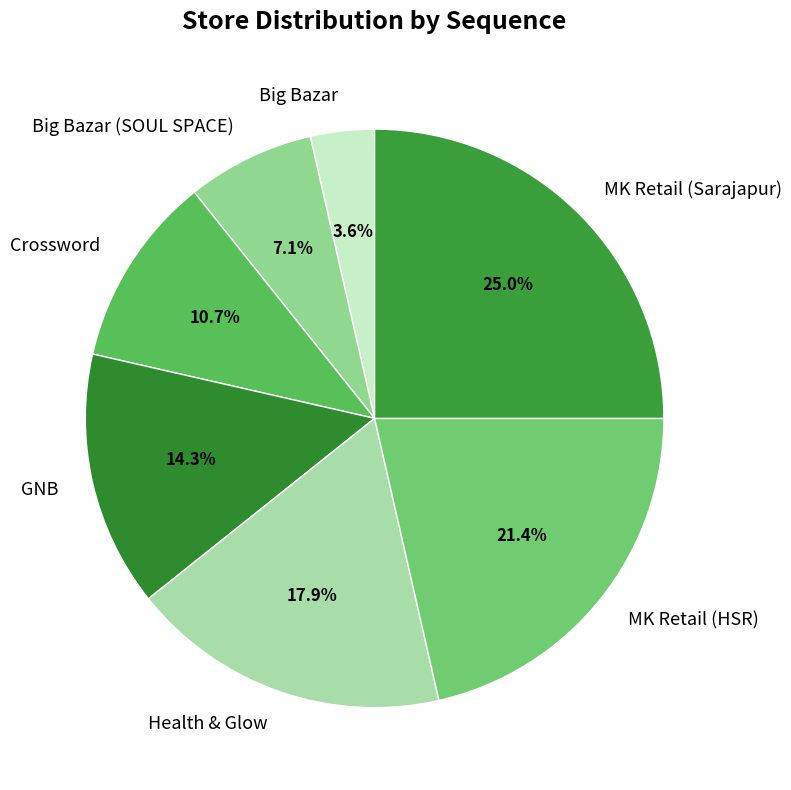

To the nearest percent, what portion does MK Retail (HSR) represent?

21%